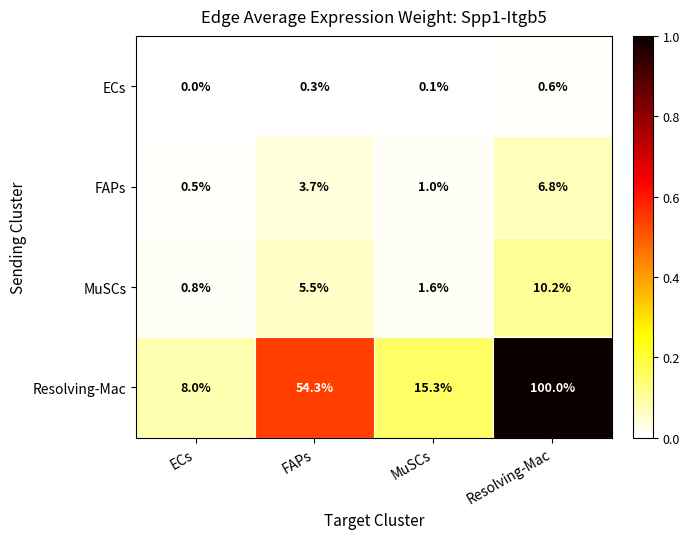

Which category has the lowest value across all series?

ECs